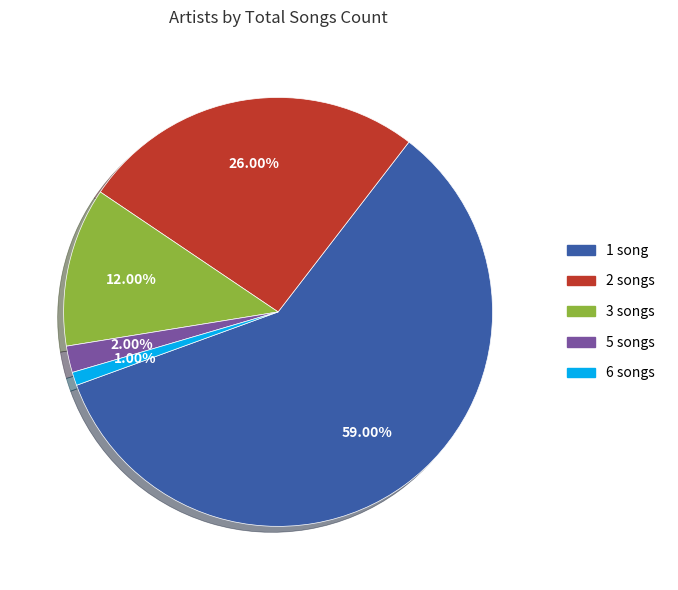

To the nearest percent, what is the difference between the largest and smallest slice percentages?

58%